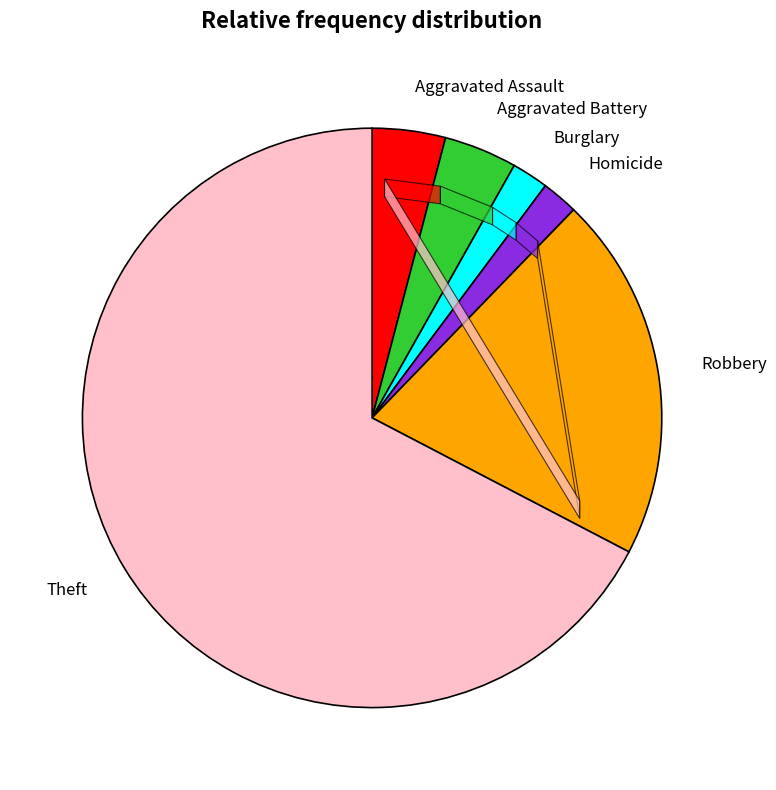

Which category has the biggest portion of the pie?

Theft